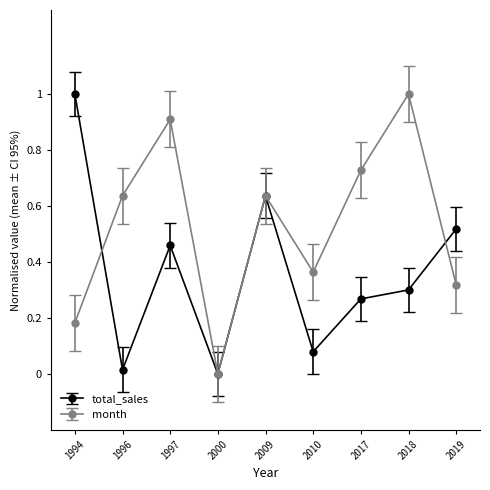

Which series changed the most between 2009 and 2010?

total_sales